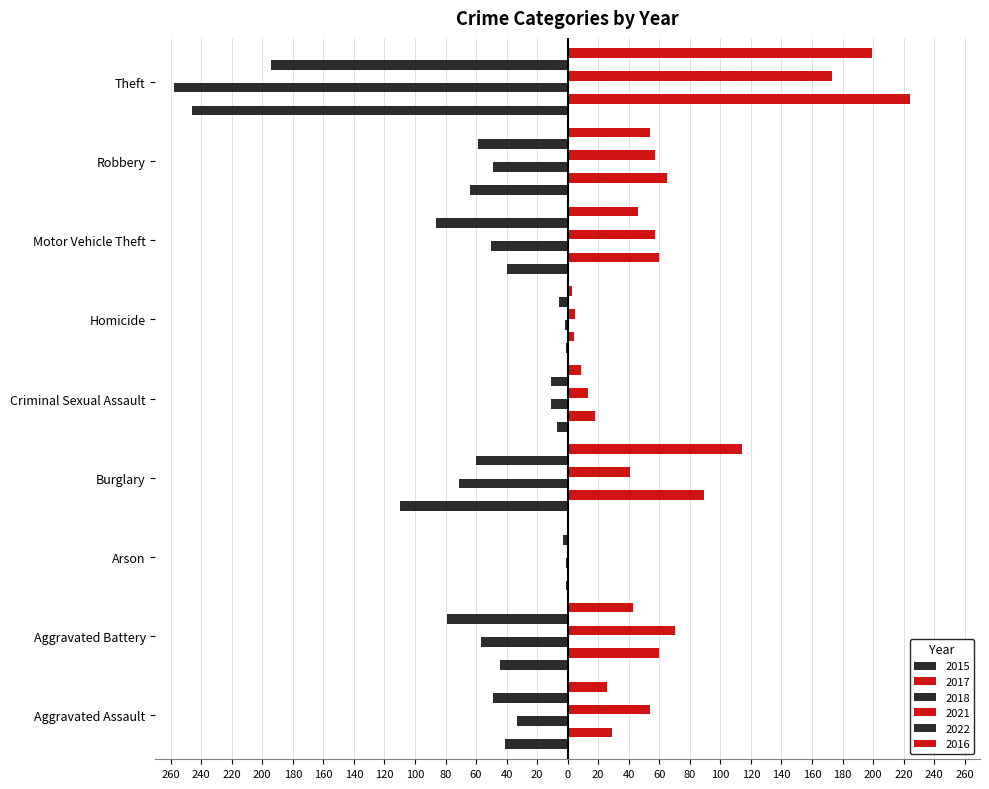

The value of 2018 at Criminal Sexual Assault is -11. True or false?

True